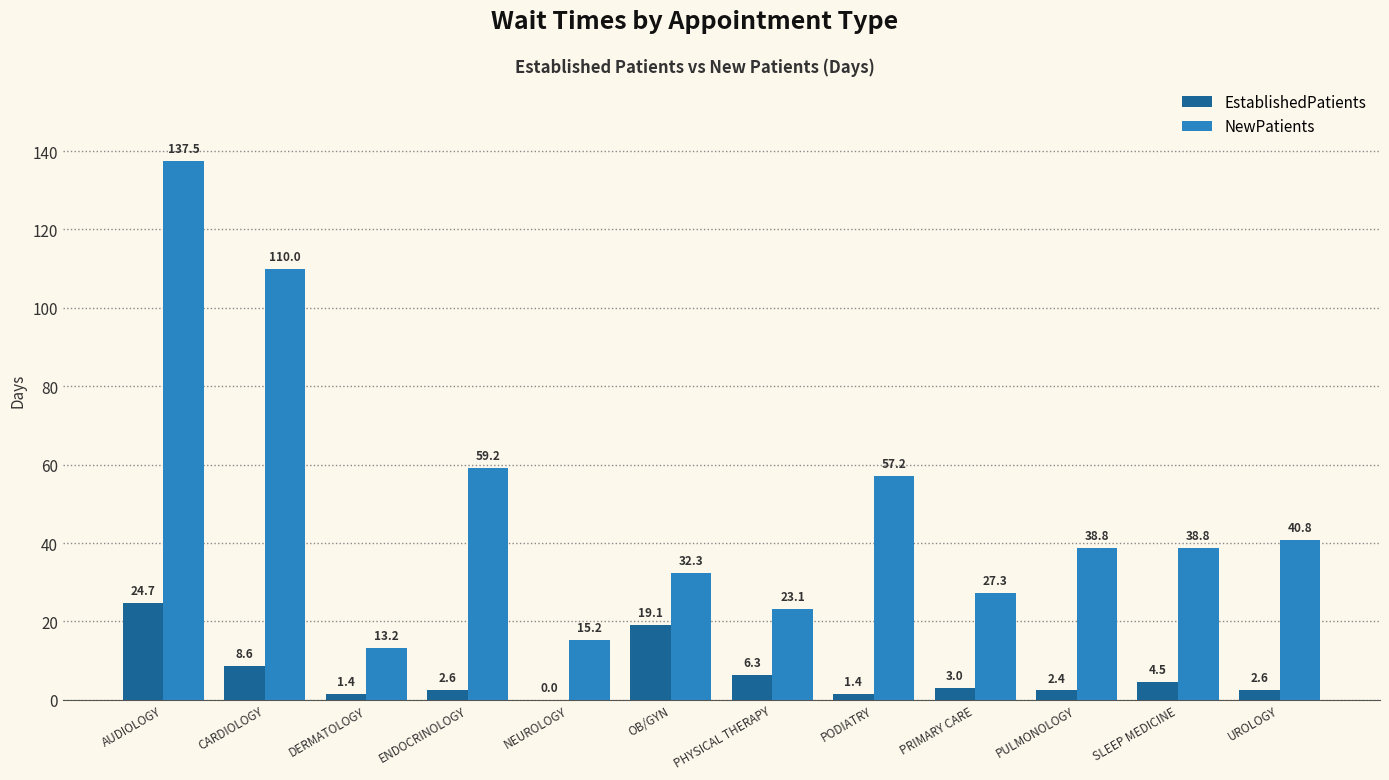

What value does the NewPatients series have at PRIMARY CARE?

27.3